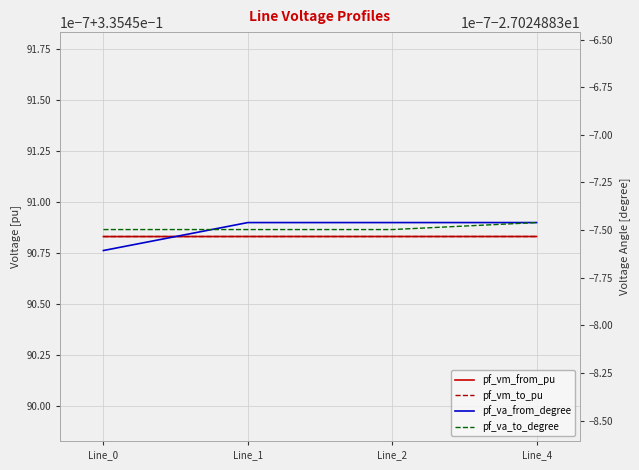

Between which two adjacent categories do pf_va_to_degree and pf_va_from_degree first intersect?

Line_0 and Line_1